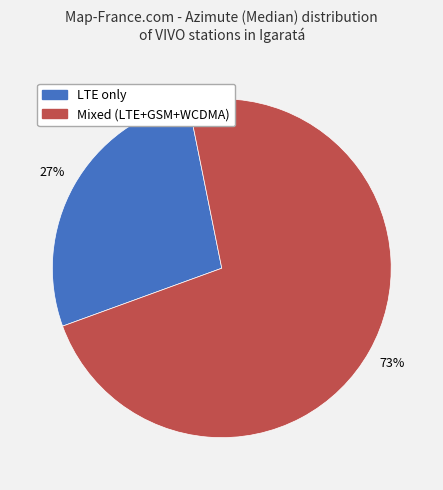

Does any single category account for the majority?

Yes